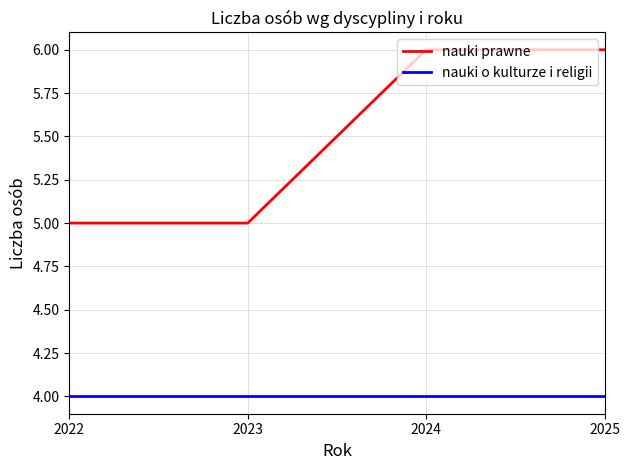

What is the approximate value of nauki prawne at 2024?

6